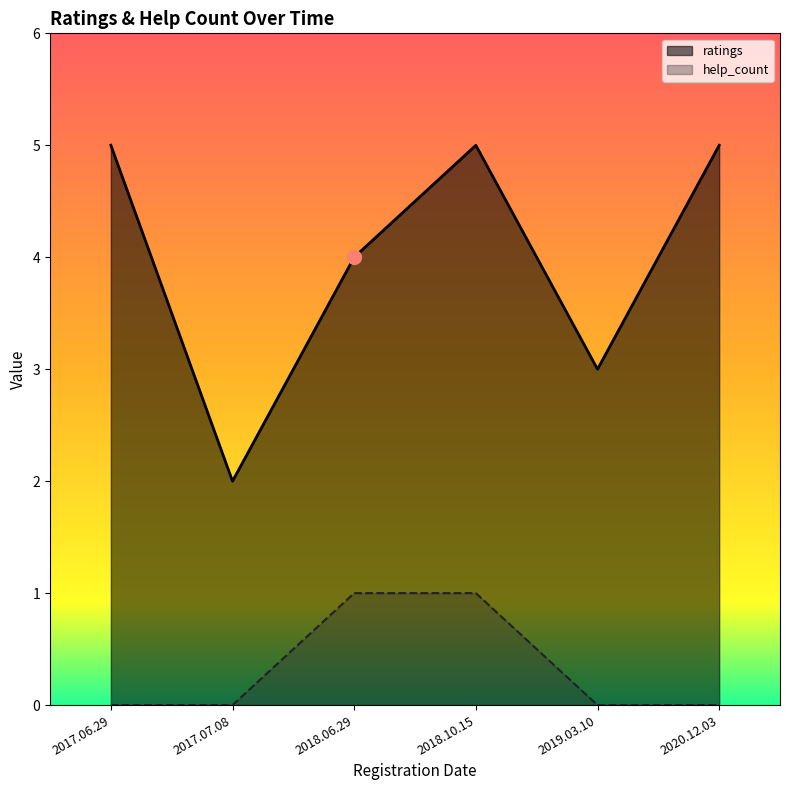

Reading left to right, what are all the values shown in this chart?

ratings: 2017.07.08=2	2019.03.10=3	2018.06.29=4	2020.12.03=5	2018.10.15=5	2017.06.29=5
help_count: 2017.07.08=0	2019.03.10=0	2018.06.29=1	2020.12.03=0	2018.10.15=1	2017.06.29=0